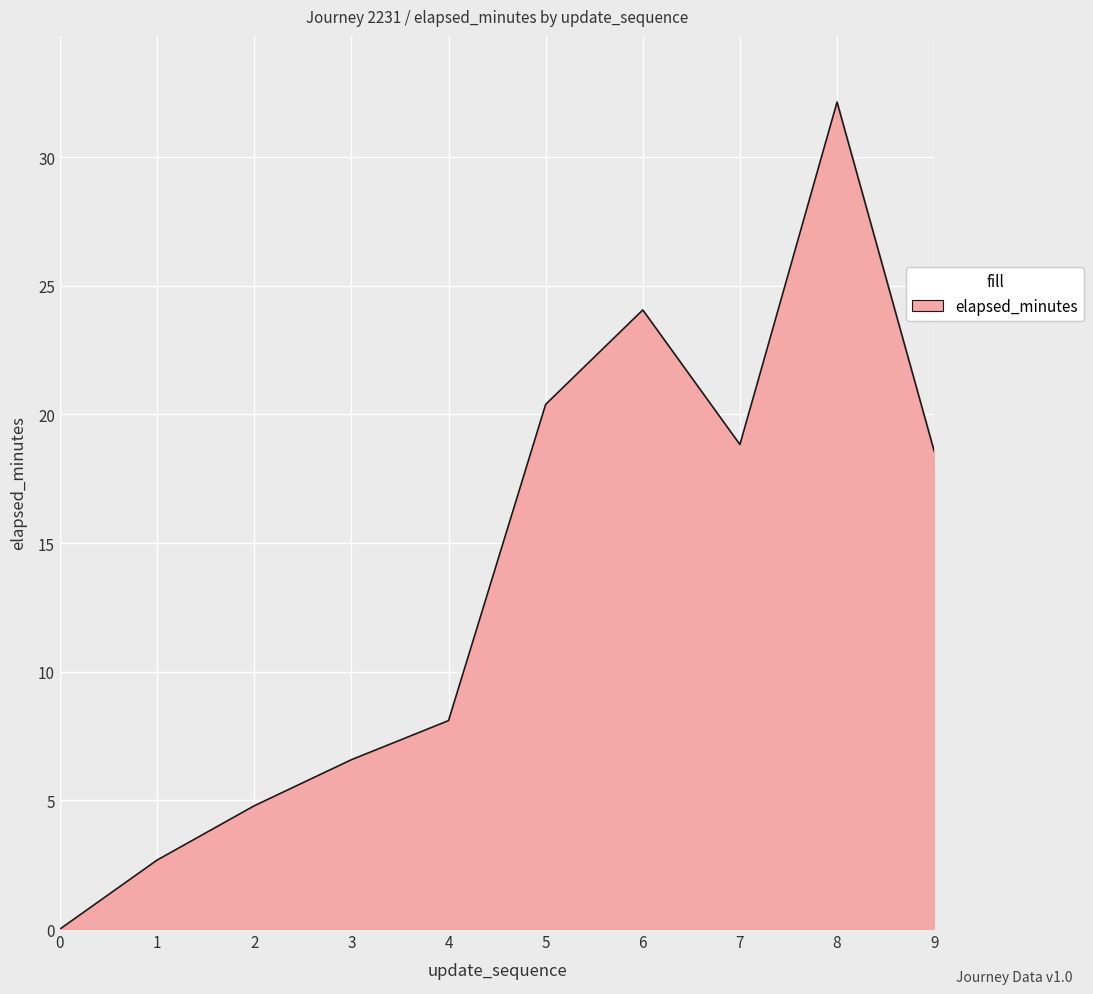

Read the value at 6.

24.1